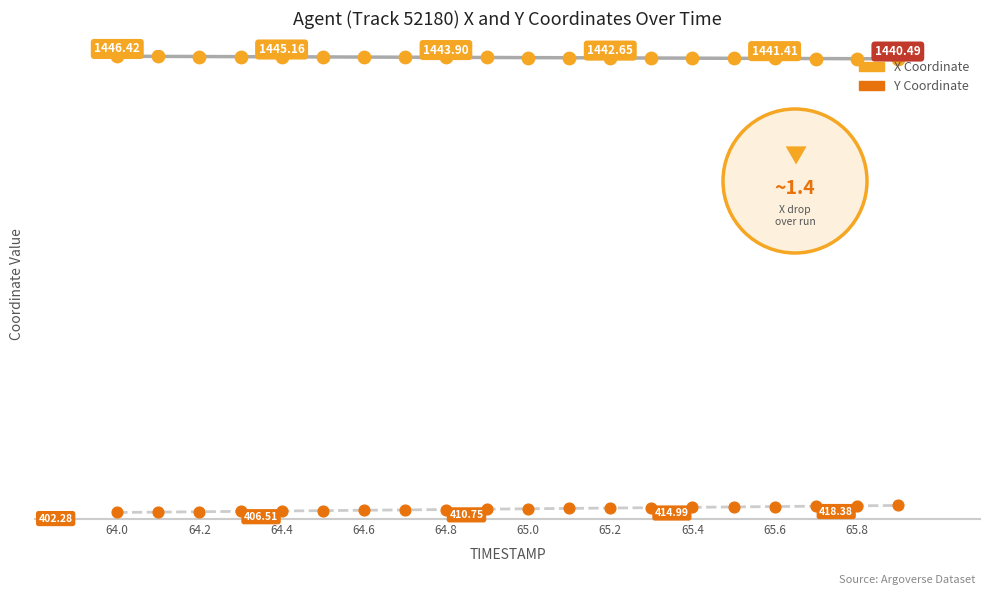

Is this an area chart (filled region under the line)?

No